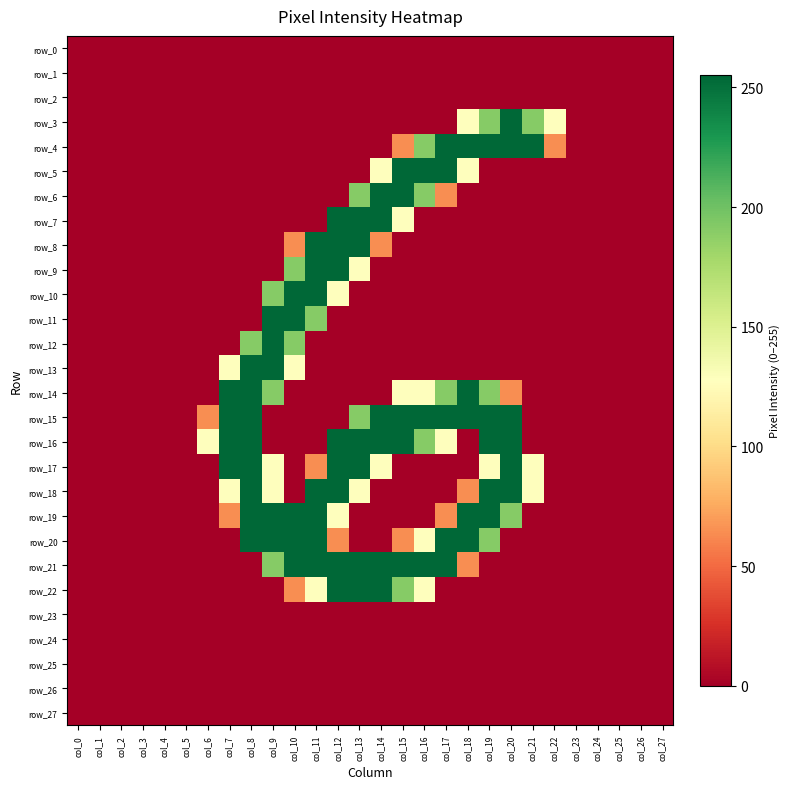

Which has a higher value, col_16 or col_19?

col_16